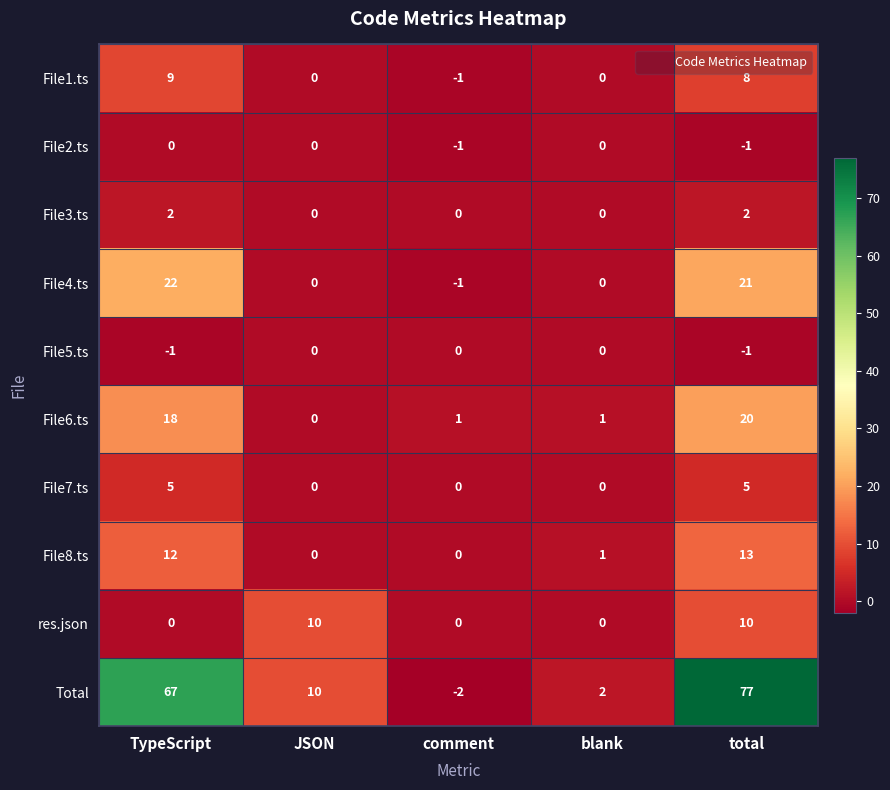

What is the difference between the second highest and minimum values in the Total series?

69